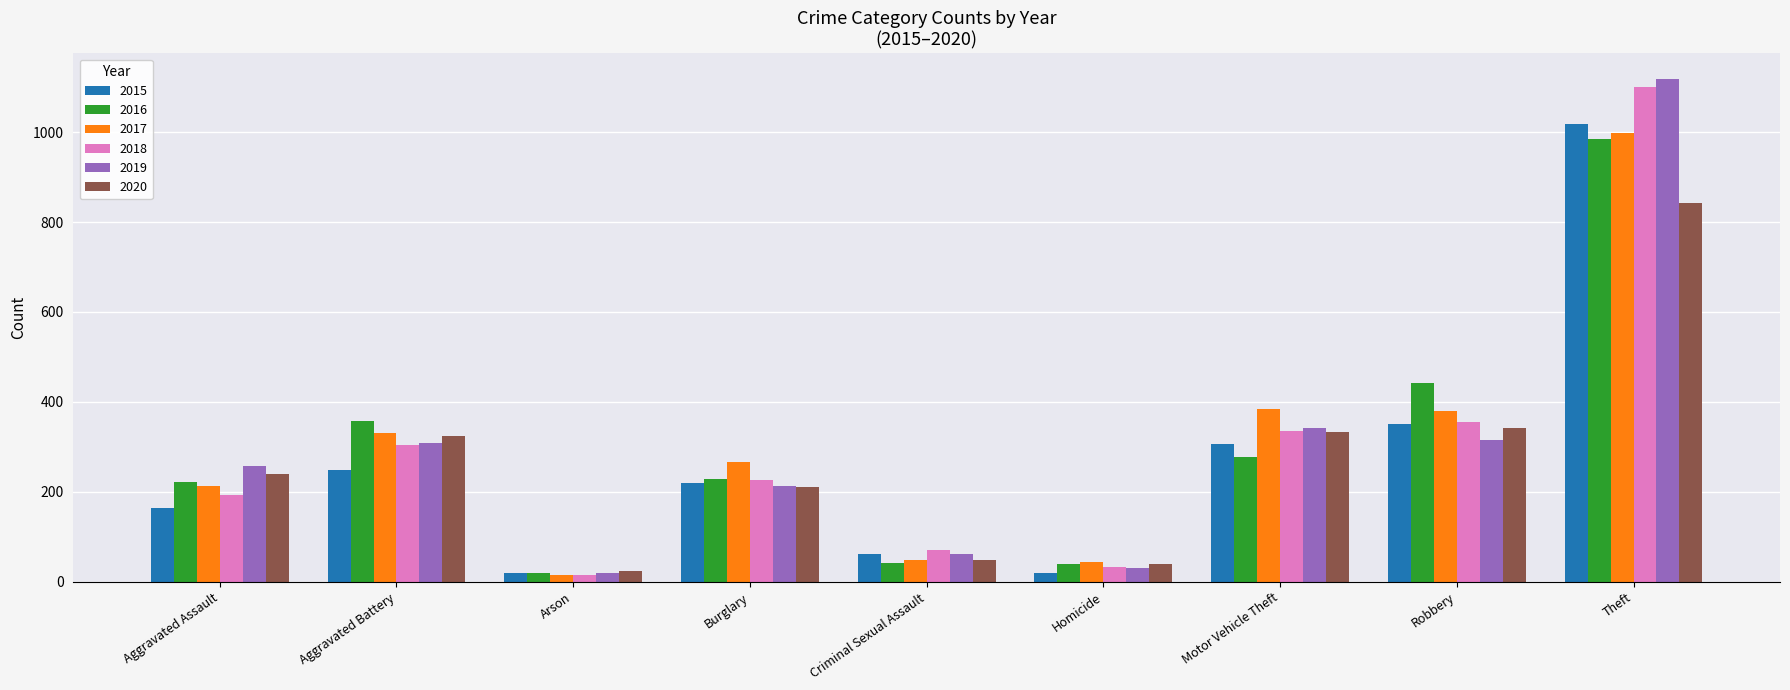

What are all the series names shown in the legend?

2015, 2016, 2017, 2018, 2019, 2020